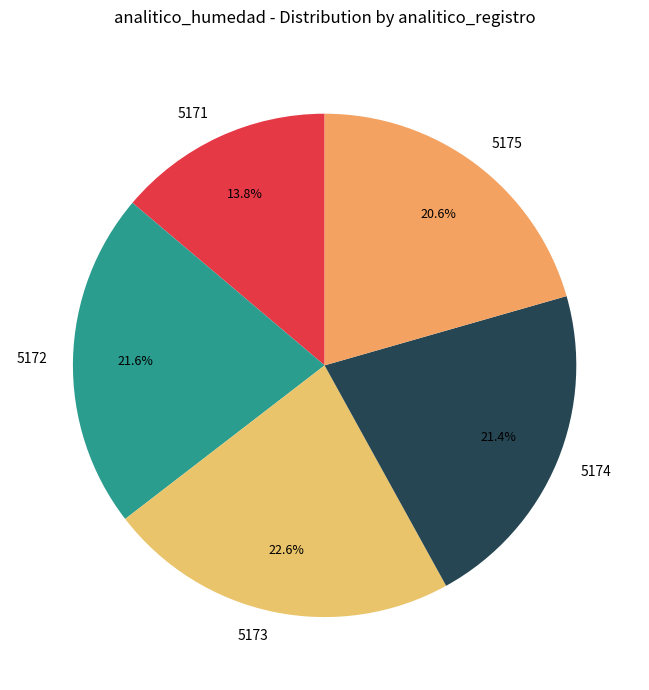

To the nearest percent, what is the difference between the 5175 and 5173 slice percentages?

2%